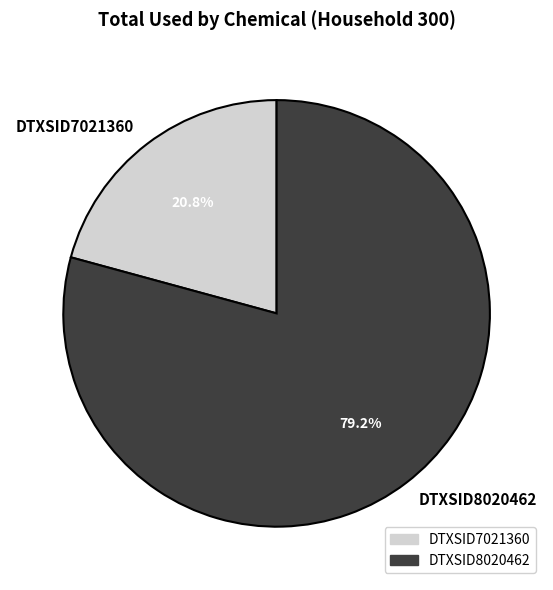

To the nearest percent, what portion does DTXSID8020462 represent?

79%